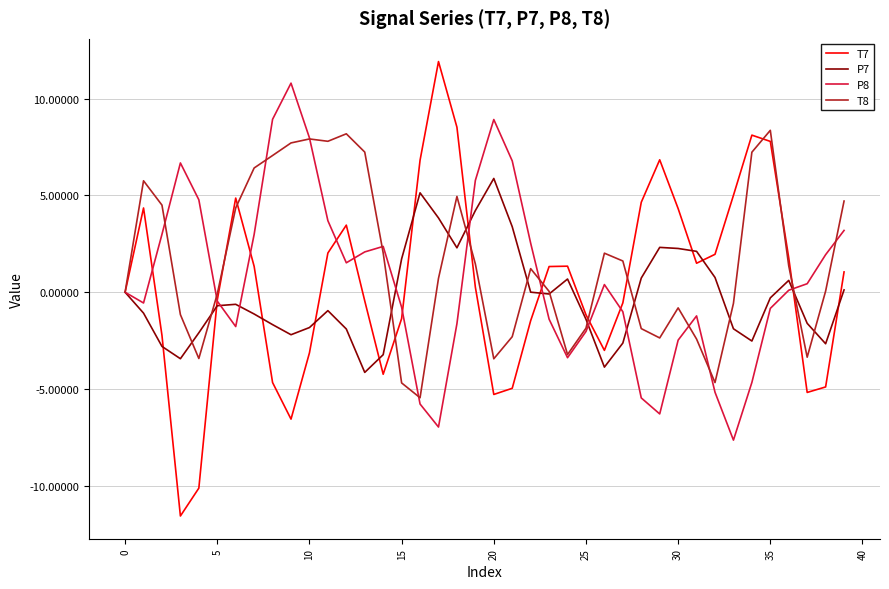

What is the minimum value shown in the chart?

-11.6